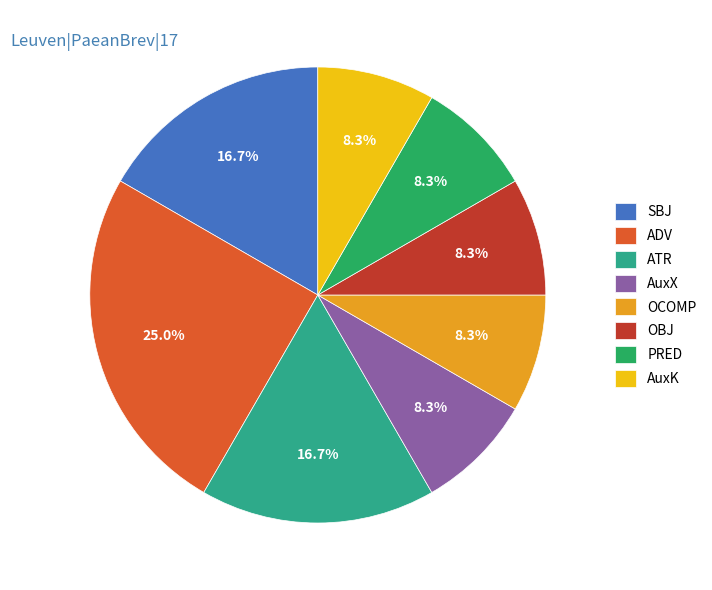

Does any single category account for the majority?

No